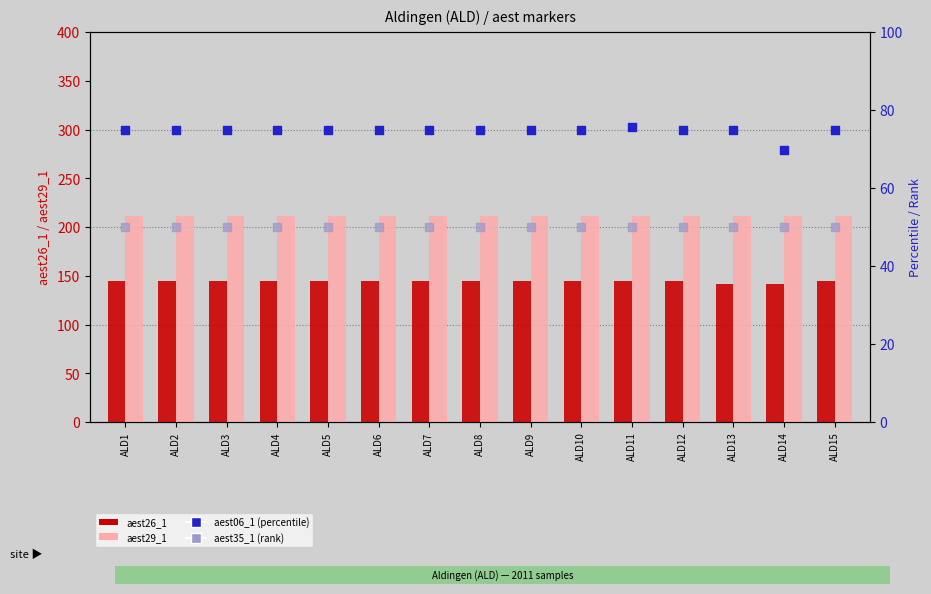

Which series contains the lowest Y value?

aest35_1 (rank)